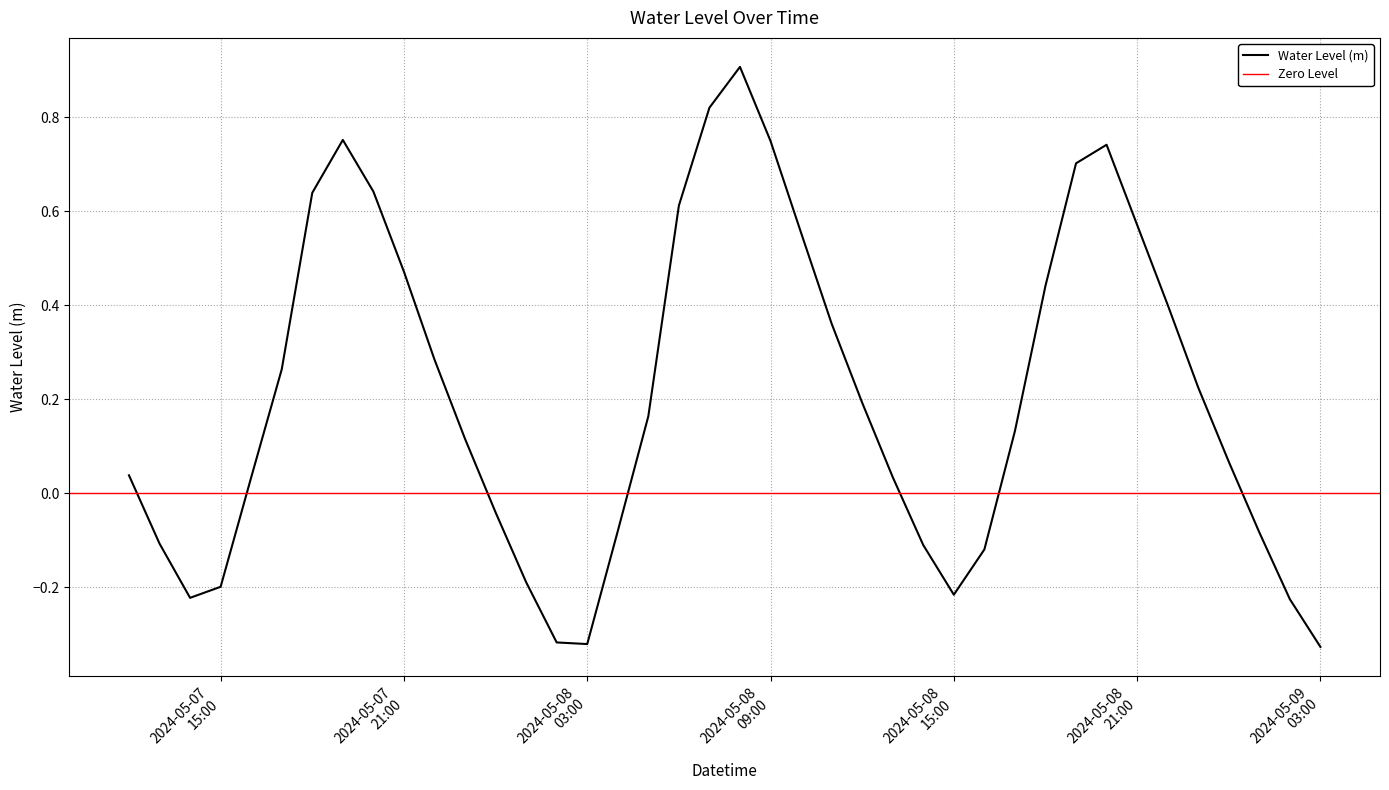

What position from the right is 2024-05-08 10:00:00?

18